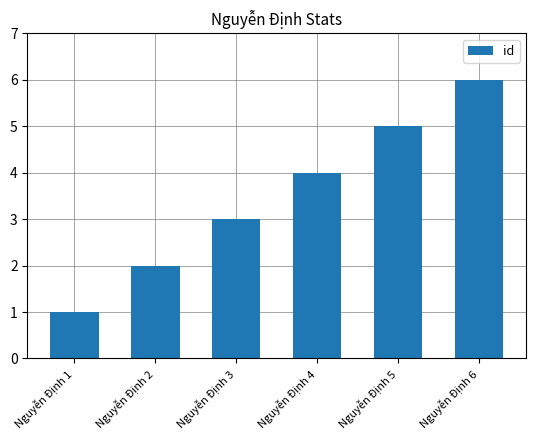

What is the sum of all values?

21